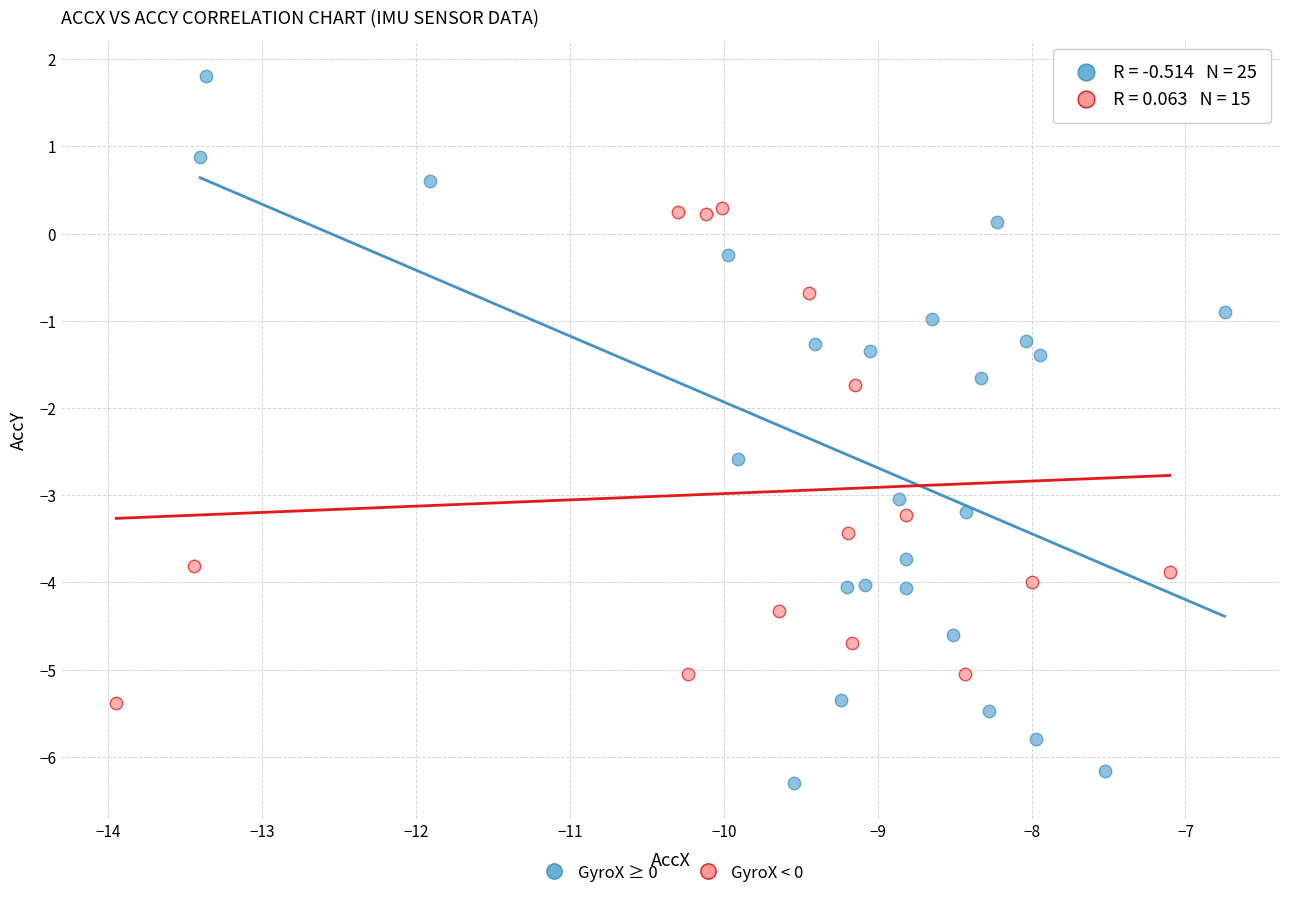

Which series contains the highest Y value?

GyroX ≥ 0